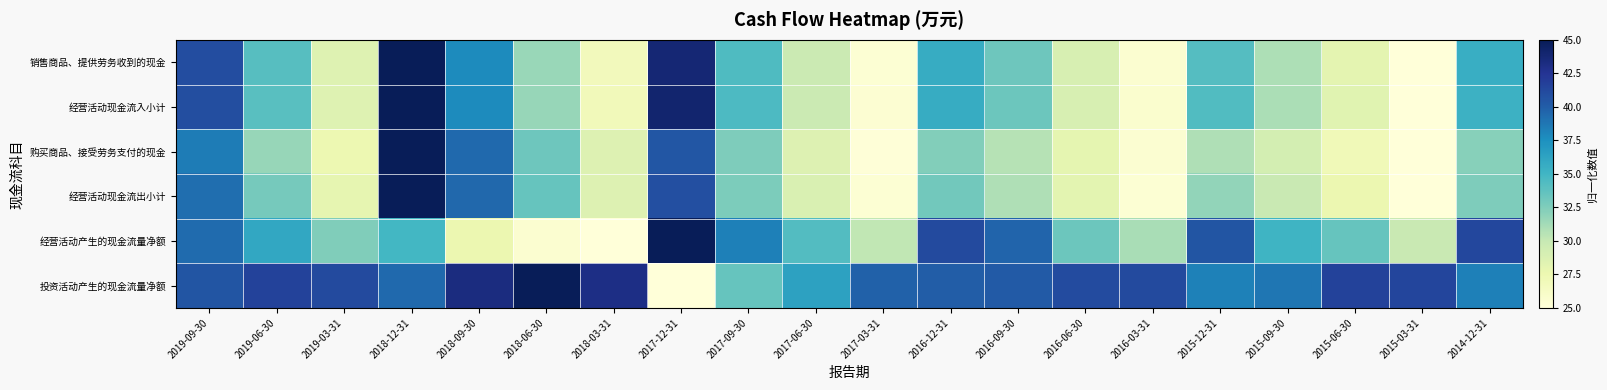

Reading left to right, list all the values displayed in this chart.

销售商品、提供劳务收到的现金: 2019-09-30=41.0	2019-06-30=34.1	2019-03-31=28.5	2018-12-31=45.0	2018-09-30=37.8	2018-06-30=31.6	2018-03-31=26.9	2017-12-31=43.8	2017-09-30=34.4	2017-06-30=29.8	2017-03-31=25.3	2016-12-31=35.7	2016-09-30=33.2	2016-06-30=28.9	2016-03-31=25.6	2015-12-31=34.1	2015-09-30=30.9	2015-06-30=28.1	2015-03-31=25.0	2014-12-31=35.5
经营活动现金流入小计: 2019-09-30=40.9	2019-06-30=34.0	2019-03-31=28.5	2018-12-31=45.0	2018-09-30=37.8	2018-06-30=31.6	2018-03-31=26.9	2017-12-31=44.0	2017-09-30=34.5	2017-06-30=29.7	2017-03-31=25.4	2016-12-31=35.7	2016-09-30=33.2	2016-06-30=28.9	2016-03-31=25.6	2015-12-31=34.3	2015-09-30=31.0	2015-06-30=28.3	2015-03-31=25.0	2014-12-31=35.3
购买商品、接受劳务支付的现金: 2019-09-30=38.4	2019-06-30=31.7	2019-03-31=27.5	2018-12-31=45.0	2018-09-30=39.4	2018-06-30=33.2	2018-03-31=28.5	2017-12-31=40.5	2017-09-30=32.5	2017-06-30=28.5	2017-03-31=25.2	2016-12-31=32.4	2016-09-30=30.5	2016-06-30=28.0	2016-03-31=25.5	2015-12-31=30.8	2015-09-30=29.2	2015-06-30=27.1	2015-03-31=25.0	2014-12-31=32.3
经营活动现金流出小计: 2019-09-30=39.2	2019-06-30=32.8	2019-03-31=27.9	2018-12-31=45.0	2018-09-30=39.5	2018-06-30=33.5	2018-03-31=28.6	2017-12-31=40.8	2017-09-30=32.6	2017-06-30=28.8	2017-03-31=25.4	2016-12-31=33.0	2016-09-30=30.8	2016-06-30=28.2	2016-03-31=25.3	2015-12-31=31.8	2015-09-30=29.9	2015-06-30=27.5	2015-03-31=25.0	2014-12-31=32.5
经营活动产生的现金流量净额: 2019-09-30=39.3	2019-06-30=36.0	2019-03-31=32.5	2018-12-31=34.9	2018-09-30=27.6	2018-06-30=25.6	2018-03-31=25.0	2017-12-31=45.0	2017-09-30=38.3	2017-06-30=34.2	2017-03-31=30.2	2016-12-31=41.1	2016-09-30=39.7	2016-06-30=33.3	2016-03-31=31.1	2015-12-31=40.5	2015-09-30=35.2	2015-06-30=33.4	2015-03-31=29.9	2014-12-31=41.3
投资活动产生的现金流量净额: 2019-09-30=40.5	2019-06-30=41.6	2019-03-31=41.1	2018-12-31=39.4	2018-09-30=43.3	2018-06-30=45.0	2018-03-31=43.1	2017-12-31=25.0	2017-09-30=33.5	2017-06-30=36.4	2017-03-31=39.8	2016-12-31=40.1	2016-09-30=40.2	2016-06-30=41.0	2016-03-31=41.1	2015-12-31=38.2	2015-09-30=38.8	2015-06-30=41.6	2015-03-31=41.4	2014-12-31=38.3